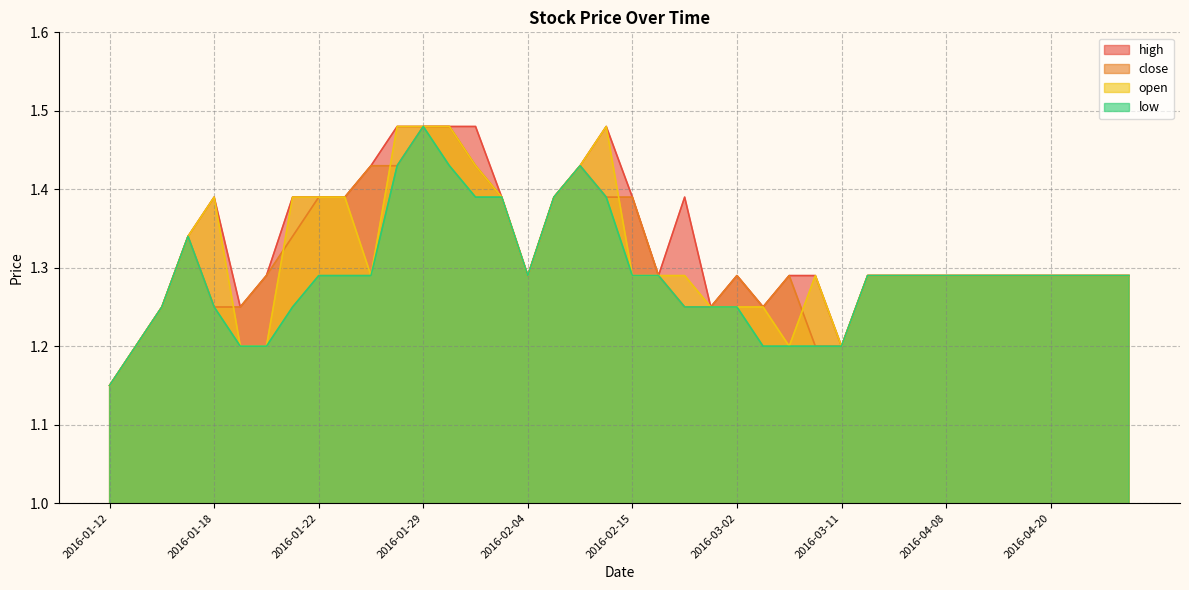

What is the minimum value for low?

1.1